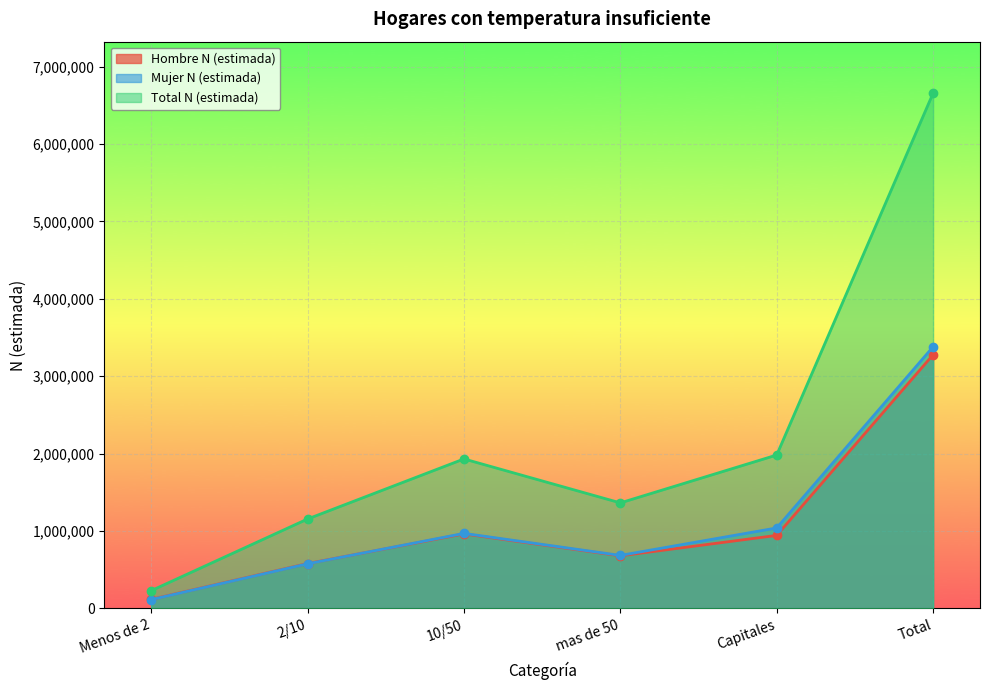

Reading left to right, list all the values displayed in this chart.

Hombre N (estimada): Menos de 2=115358	2/10=578654	10/50=961800	mas de 50=678509	Capitales=942222	Total=3276544
Mujer N (estimada): Menos de 2=112755	2/10=575596	10/50=968393	mas de 50=683841	Capitales=1038612	Total=3379198
Total N (estimada): Menos de 2=228113	2/10=1154250	10/50=1930193	mas de 50=1362350	Capitales=1980834	Total=6655740